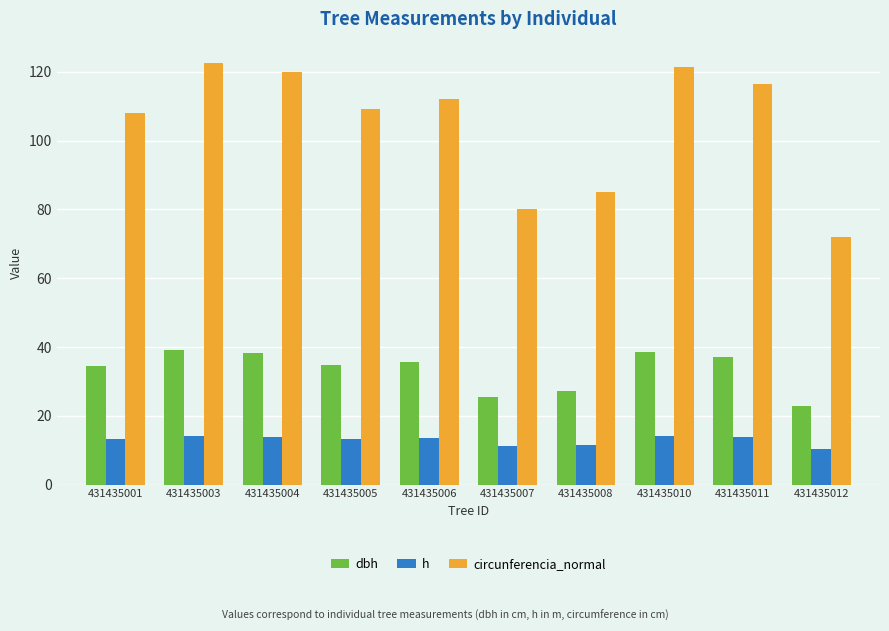

List the series in order of their peak value, lowest first.

h, dbh, circunferencia_normal